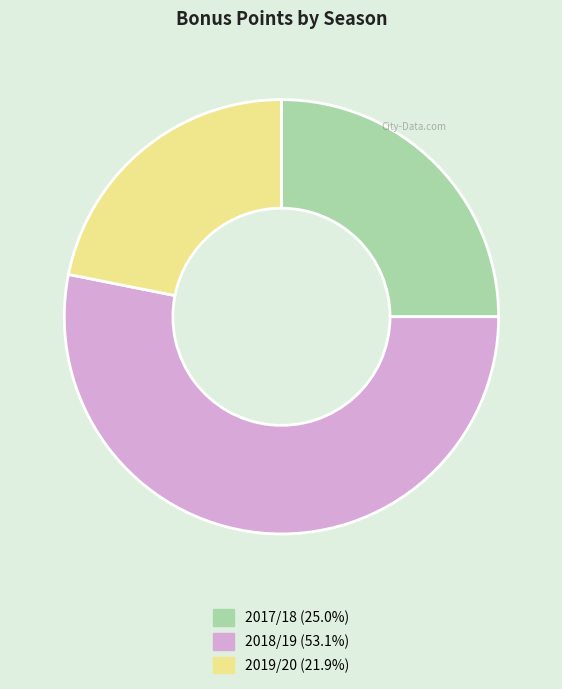

Does 2018/19 represent more than half of the total?

Yes